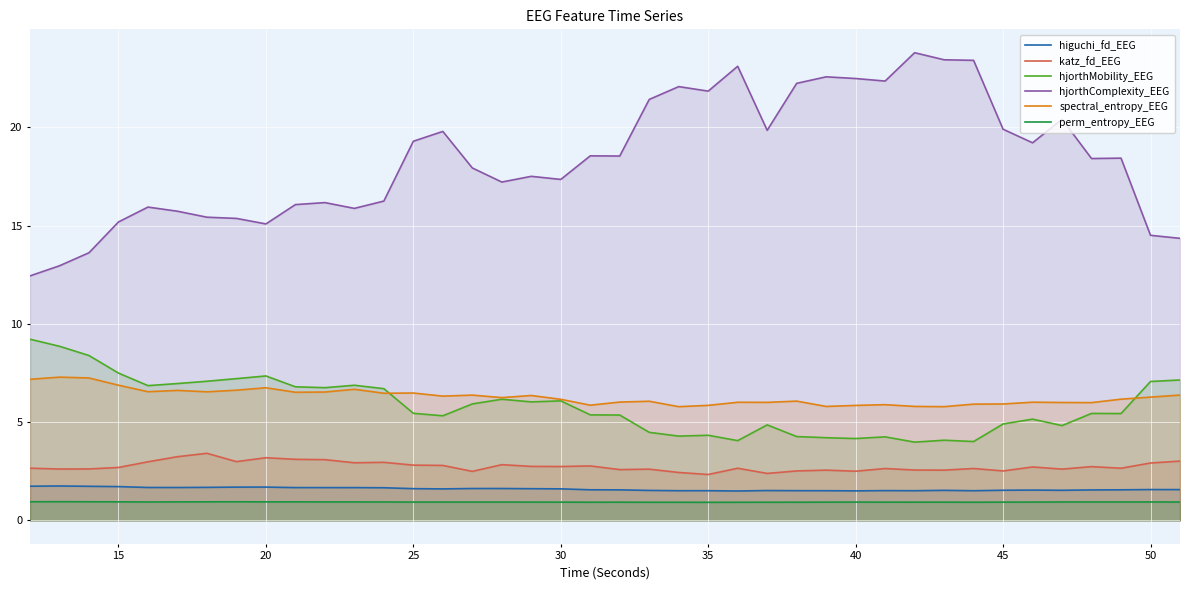

How many lines are shown in the chart?

6